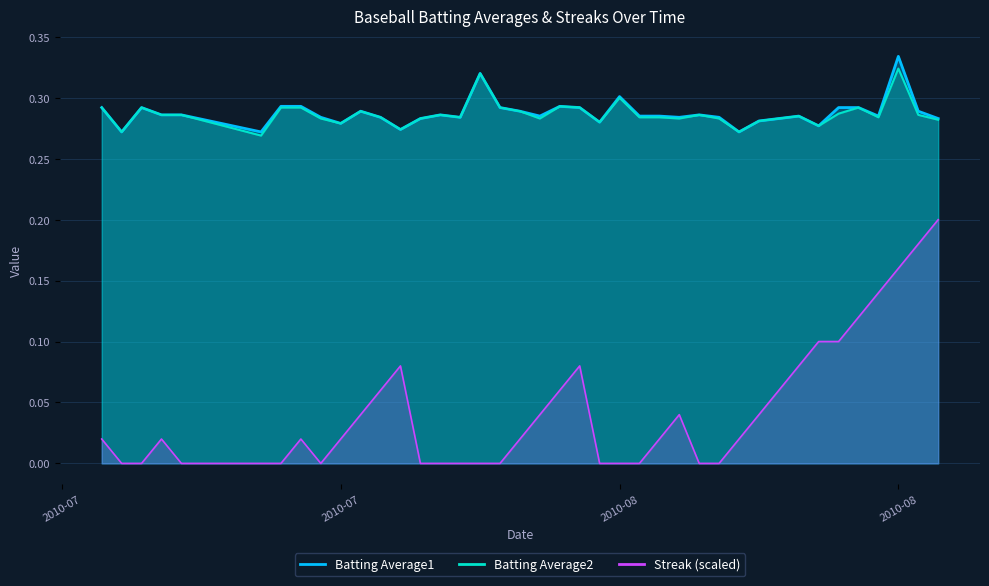

True or false: Streak and Batting Average2 intersect in this chart.

False